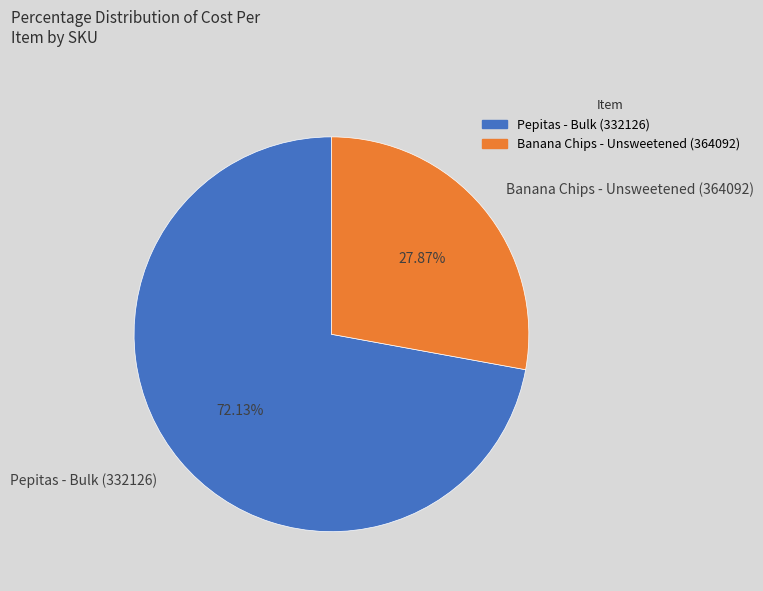

The Banana Chips - Unsweetened (364092) slice represents 38% of the pie. True or false?

False